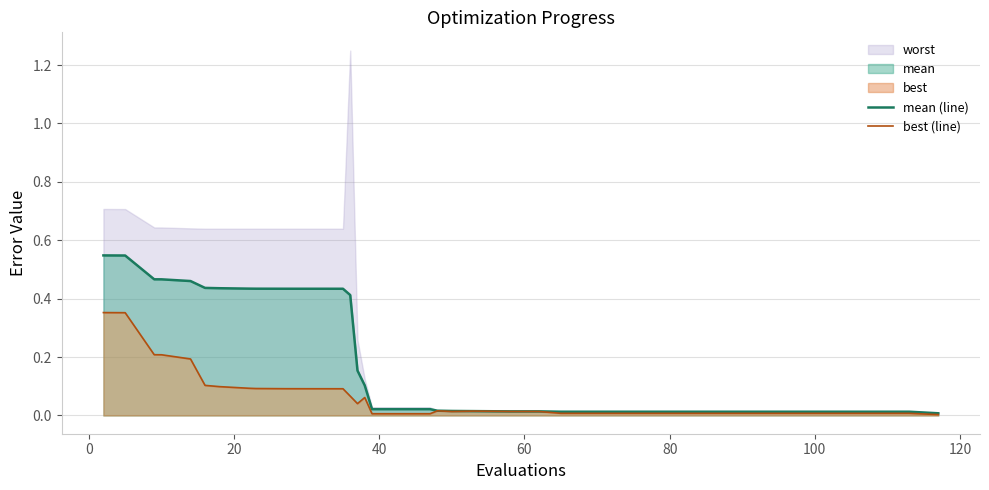

At 120, list the series in order from largest to smallest.

mean (line), best (line)